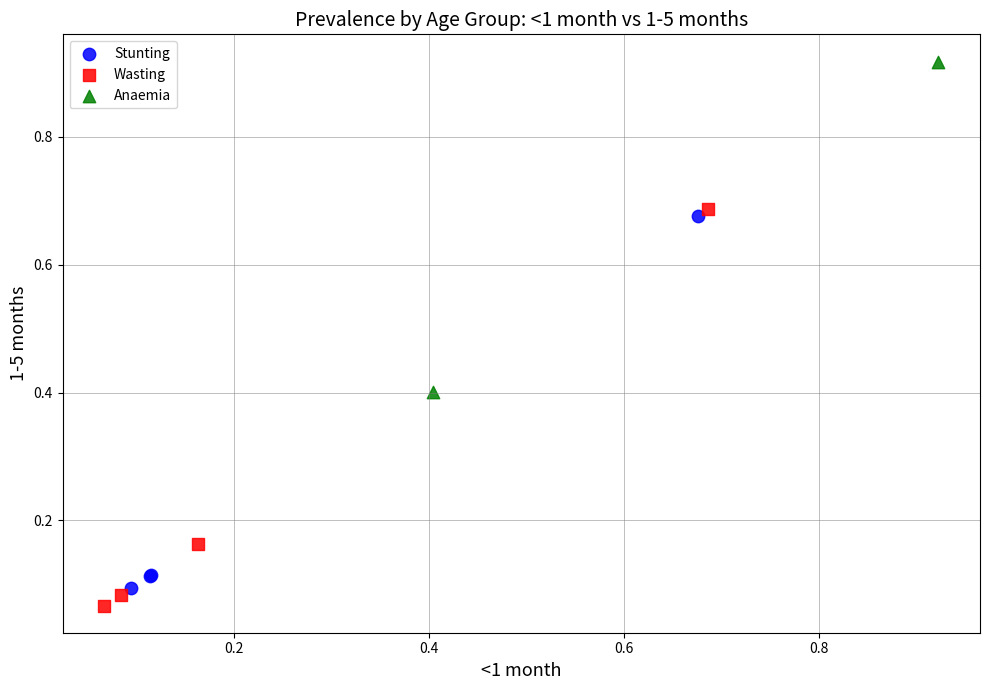

Which series has the largest Y range (max minus min)?

Wasting